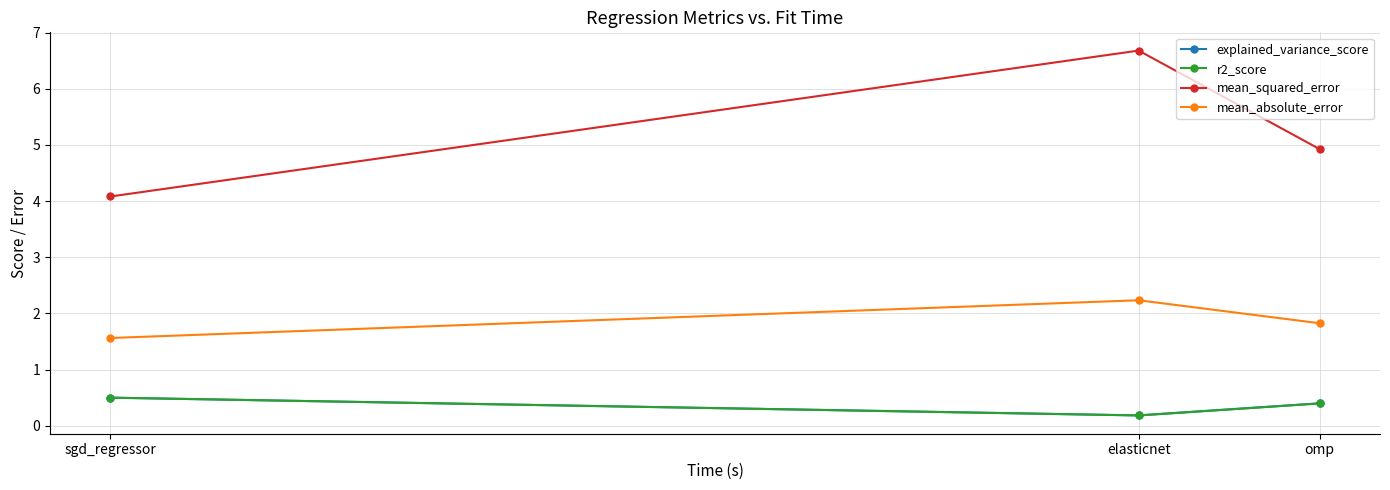

At which category is the sum across all series the highest?

elasticnet